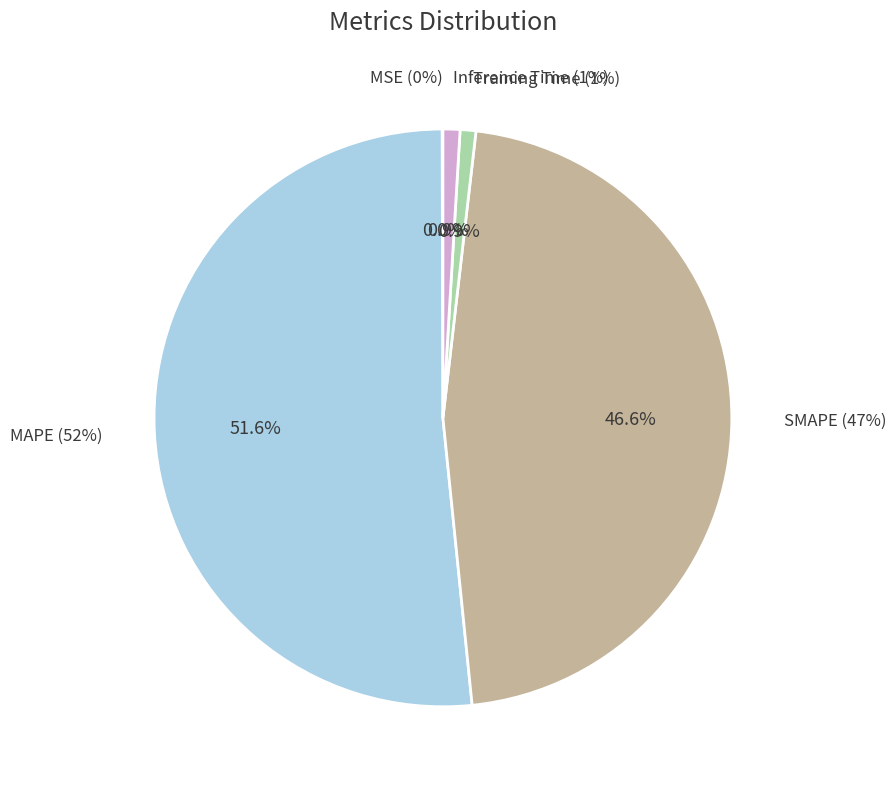

Which category has the biggest portion of the pie?

MAPE